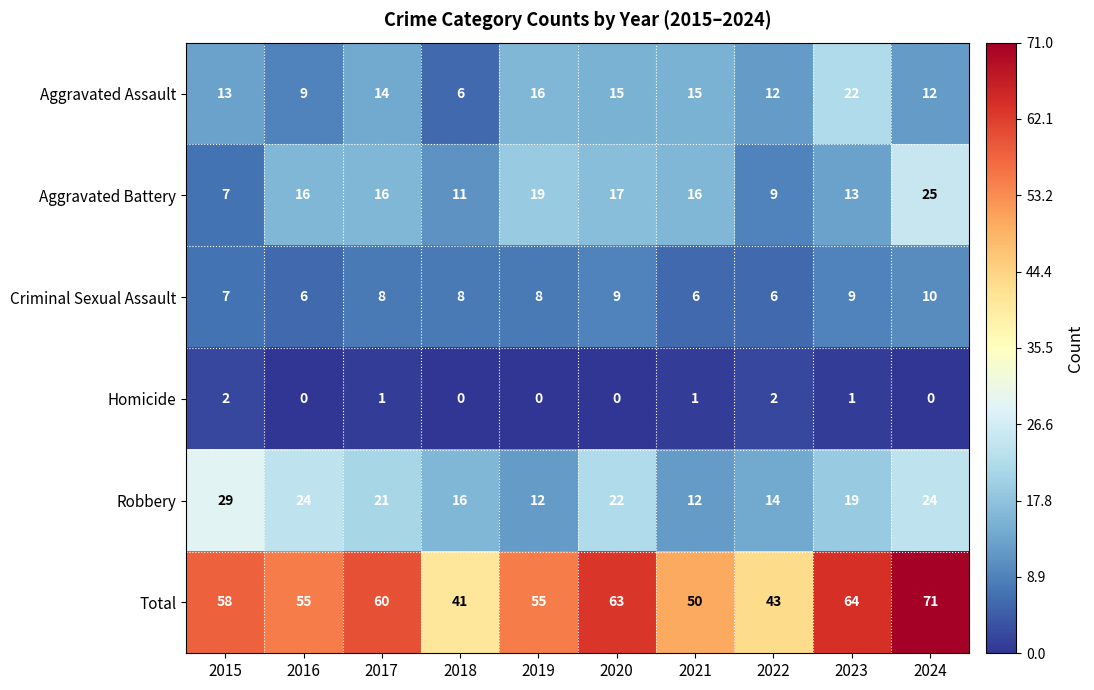

Read the Total value at 2024, to the nearest 10.

70